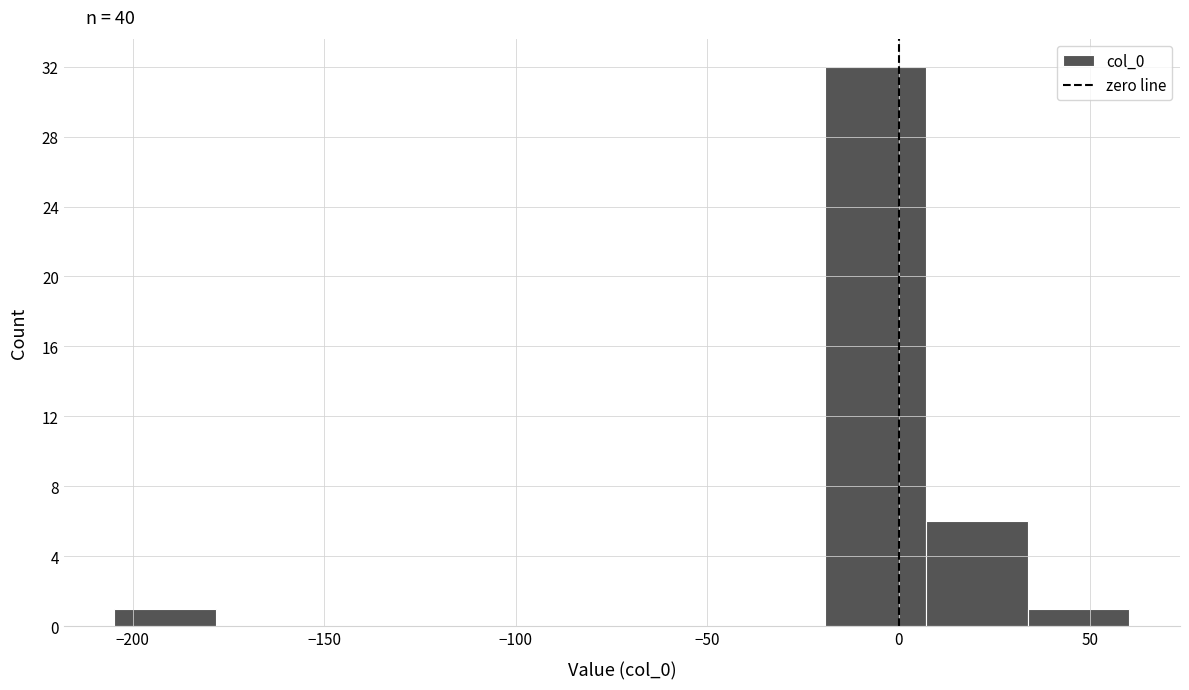

Over which range of the x-axis is the bar tallest?

-20 to 5